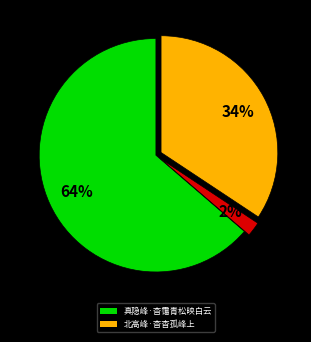

To the nearest percent, what is the difference between the largest and smallest slice percentages?

62%